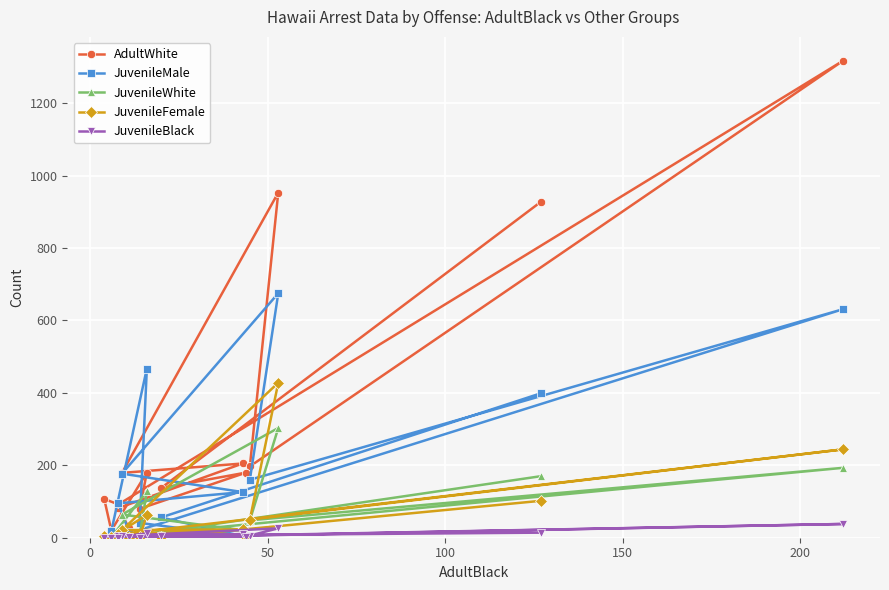

Which has a higher value, 150 or 0?

150